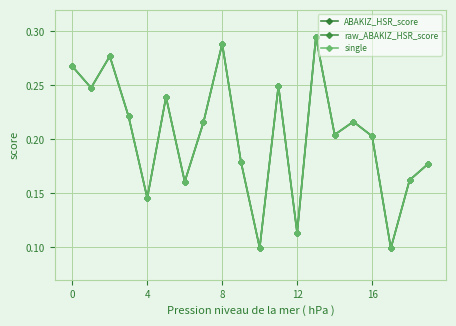

What is the average value of the single series?

0.2